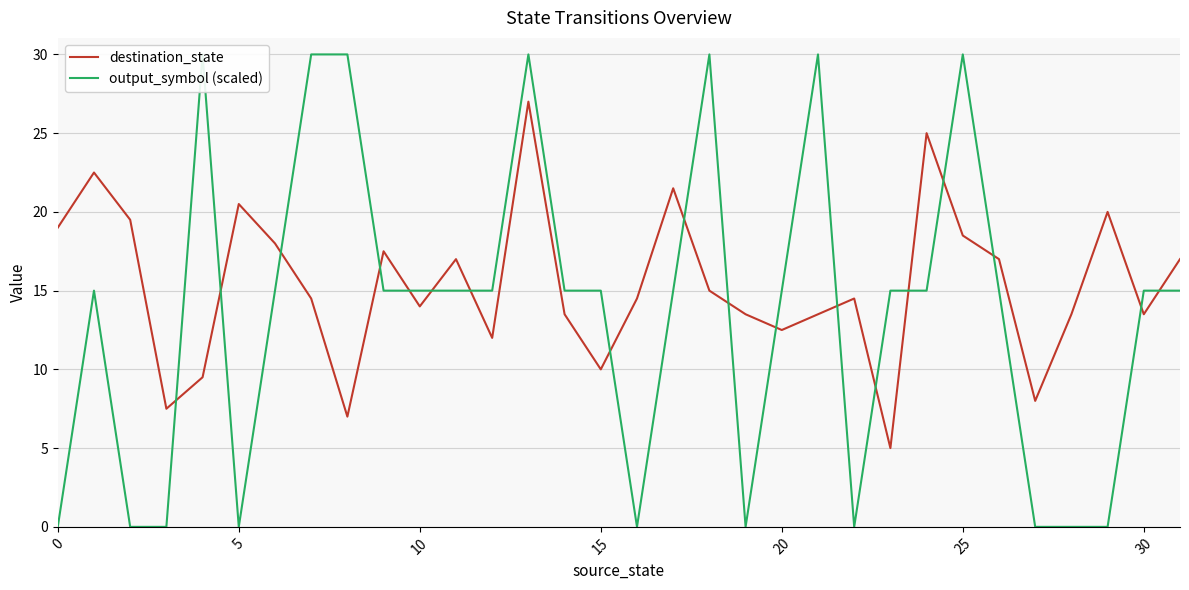

What is the label of the 24th point from the right?

8